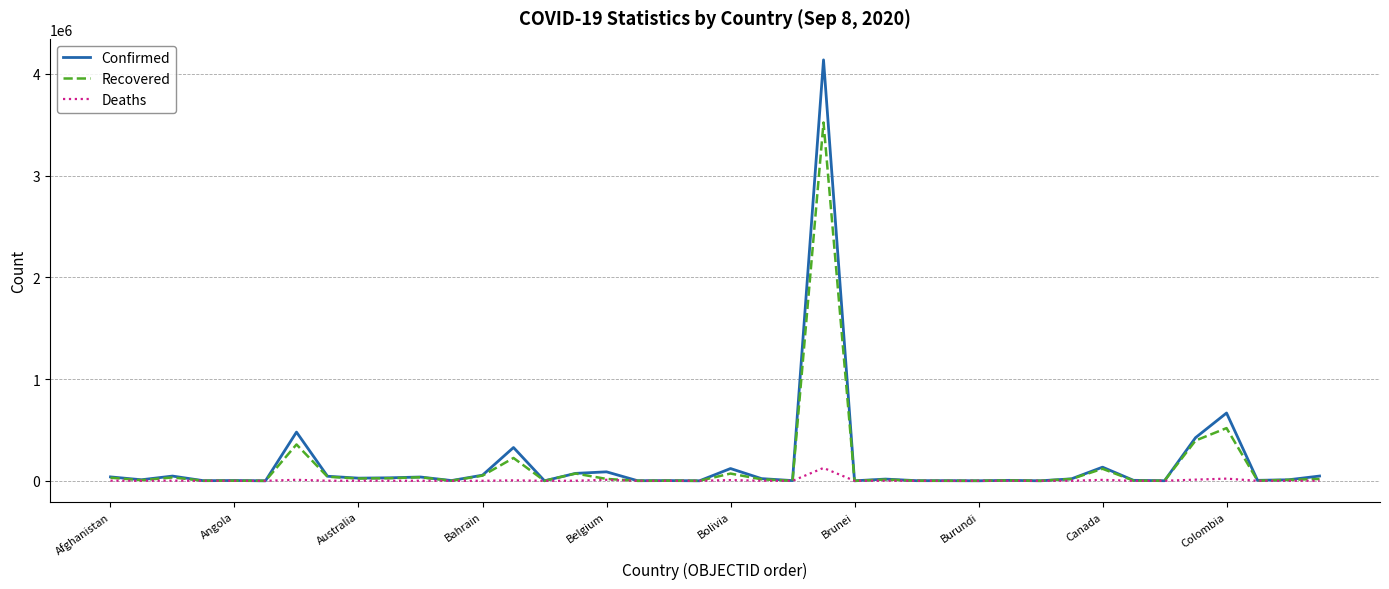

List the series in order of their peak value, highest first.

Confirmed, Recovered, Deaths